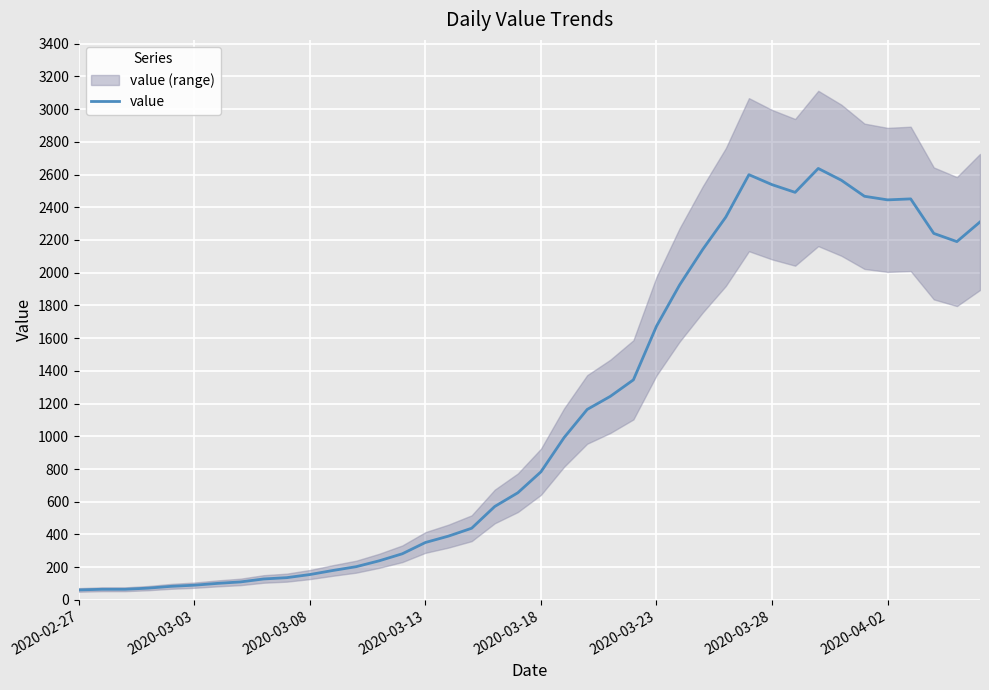

What is the maximum value for value?

2637